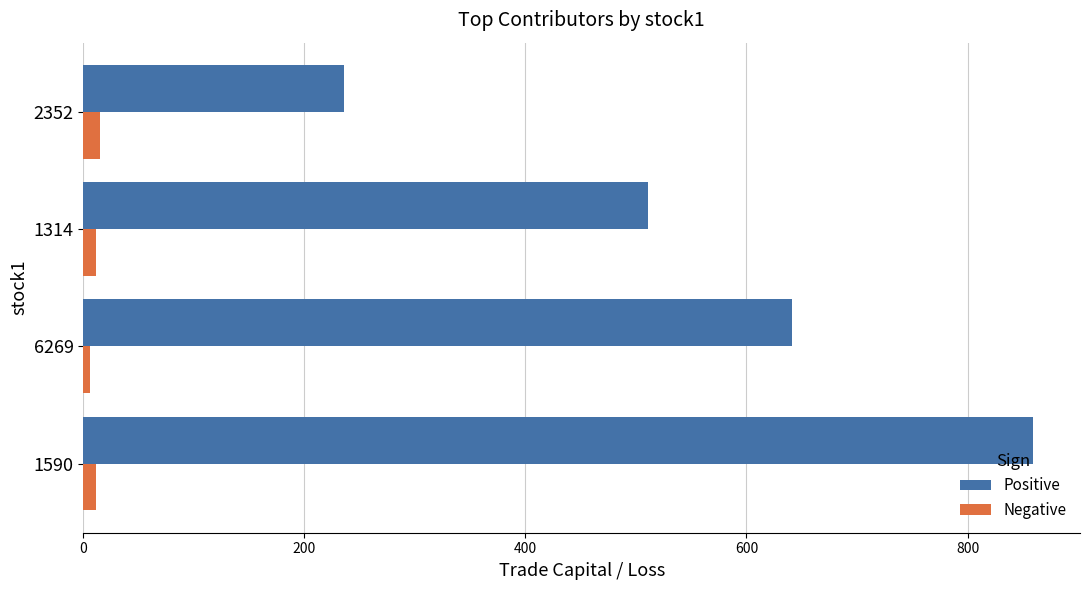

At which label is Positive closest to 547?

1314